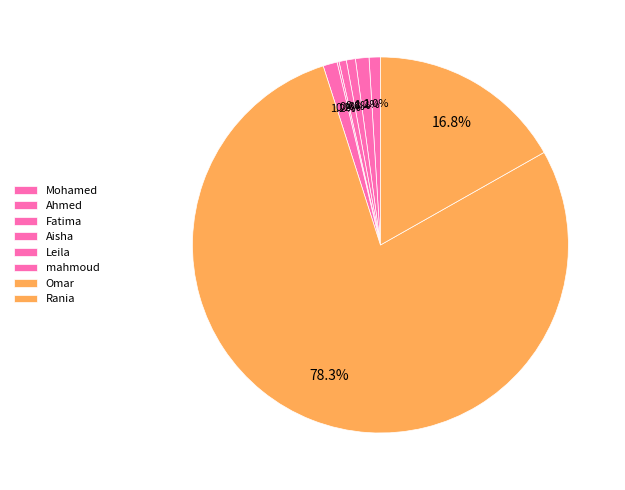

Which has a higher value, Fatima or Leila?

Fatima